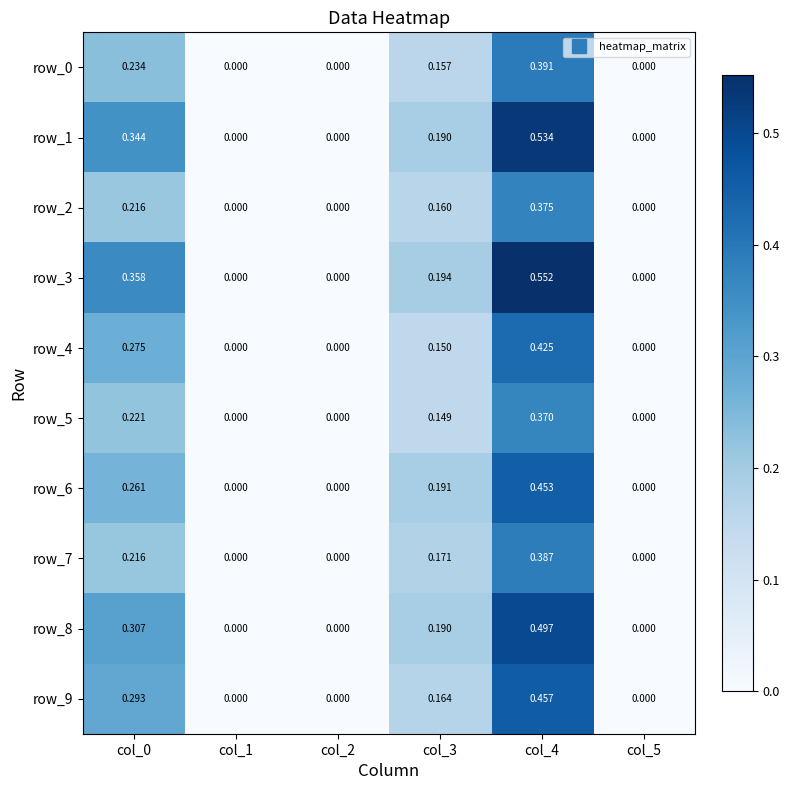

Between col_2 and col_5, which is larger?

col_2